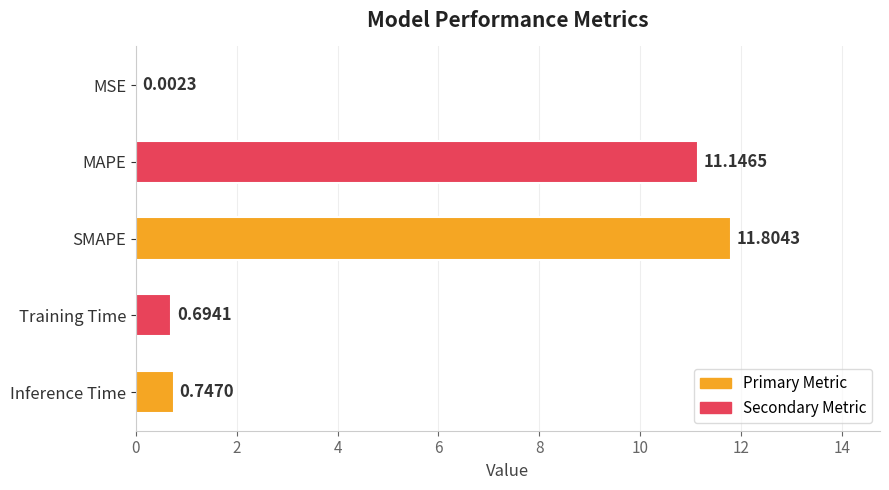

What is the change in value from SMAPE to Training Time?

-11.1